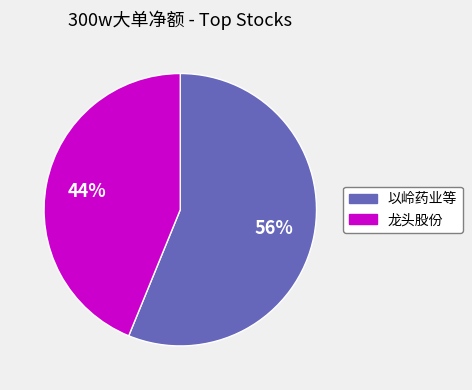

The 龙头股份 slice represents 34% of the pie. True or false?

False